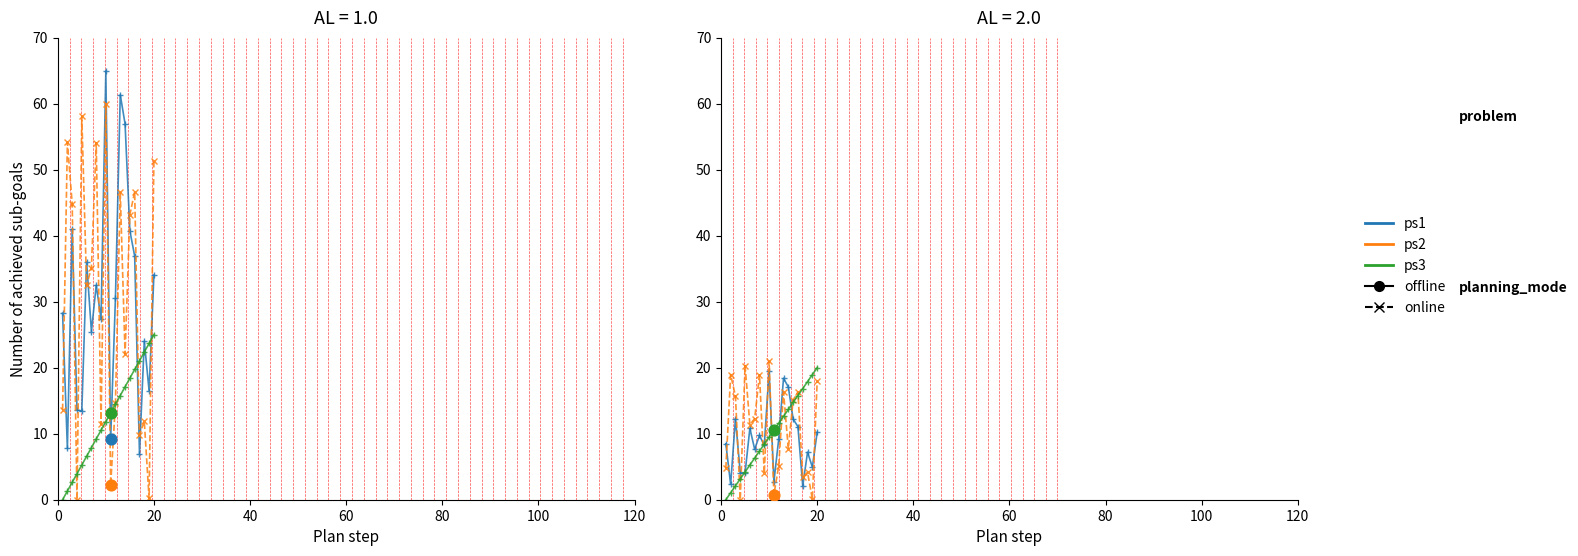

Which series has the largest total across all categories?

ps2